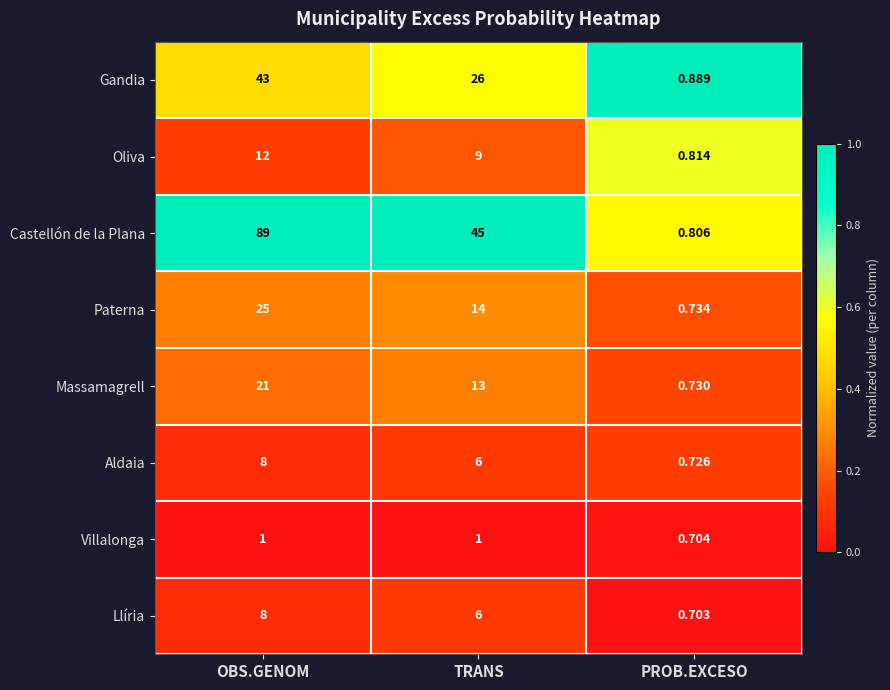

At how many categories does at least one series exceed 0?

3